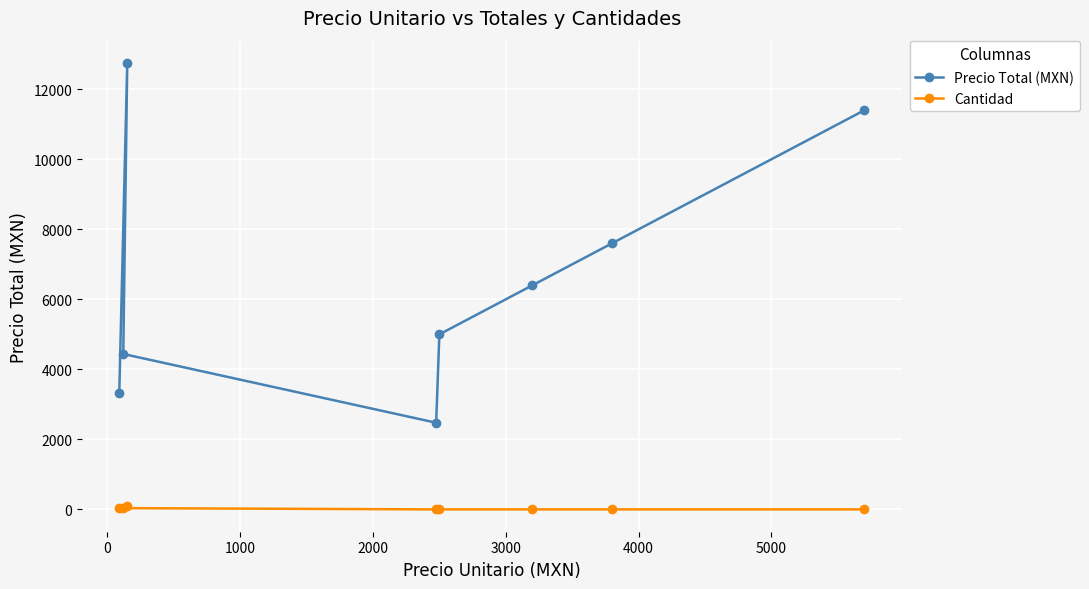

Rank the series by their maximum value, from lowest to highest.

Cantidad, Precio Total (MXN)